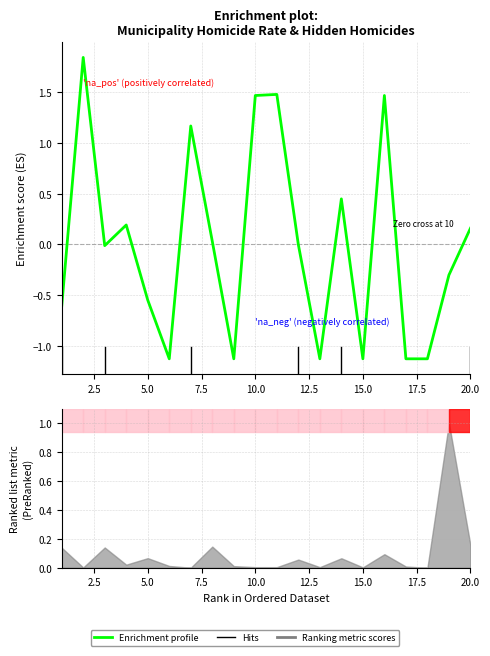

The chart shows a value of -0.0 at 5.0. True or false?

False